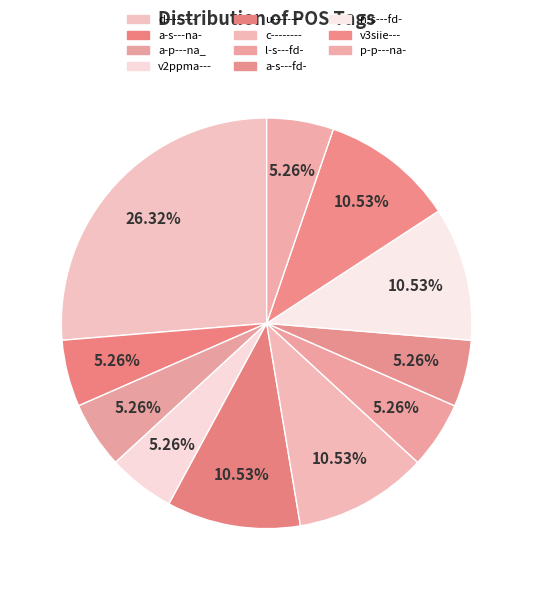

Is it true that c-------- is 11% of the pie?

True